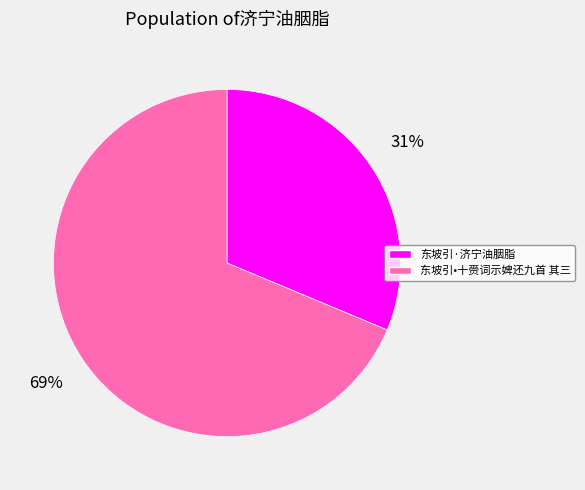

To the nearest percent, what is the average slice percentage?

50%